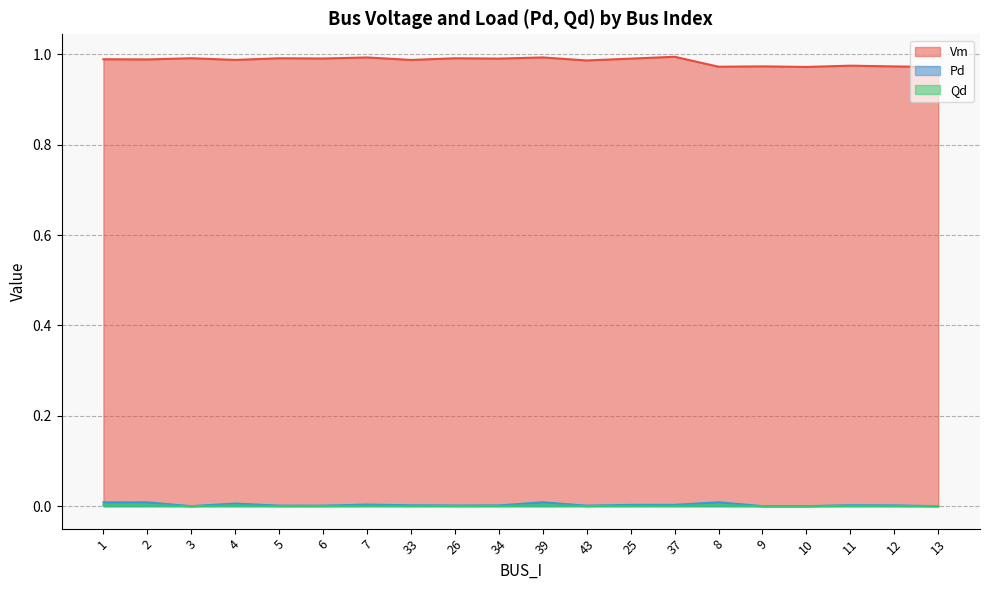

Reading left to right, list all the values displayed in this chart.

Vm: 1=1.0	2=1.0	3=1.0	4=1.0	5=1.0	6=1.0	7=1.0	33=1.0	26=1.0	34=1.0	39=1.0	43=1.0	25=1.0	37=1.0	8=1.0	9=1.0	10=1.0	11=1.0	12=1.0	13=1.0
Pd: 1=0.0	2=0.0	3=0.0	4=0.0	5=0.0	6=0.0	7=0.0	33=0.0	26=0.0	34=0.0	39=0.0	43=0.0	25=0.0	37=0.0	8=0.0	9=0.0	10=0.0	11=0.0	12=0.0	13=0.0
Qd: 1=0.0	2=0.0	3=0.0	4=0.0	5=0.0	6=0.0	7=0.0	33=0.0	26=0.0	34=0.0	39=0.0	43=0.0	25=0.0	37=0.0	8=0.0	9=0.0	10=0.0	11=0.0	12=0.0	13=0.0